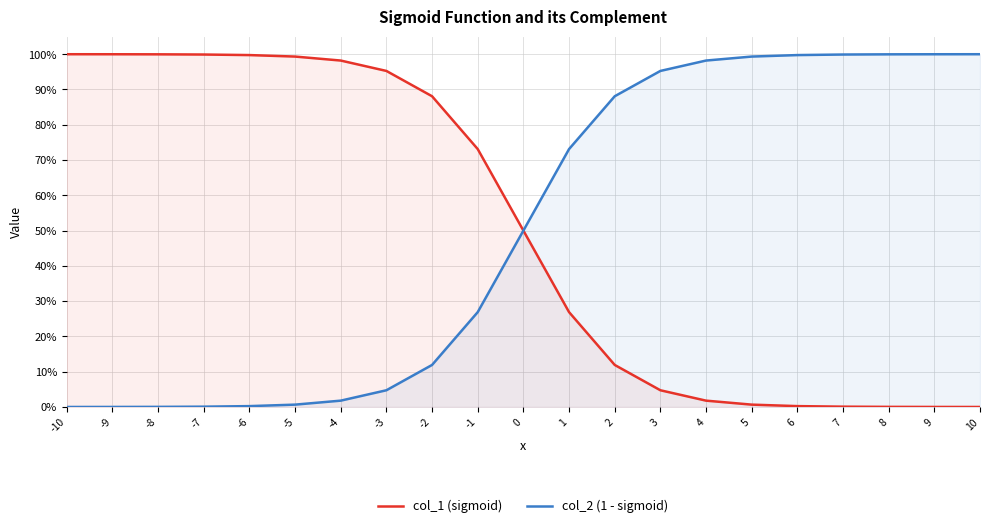

True or false: col_1 (sigmoid) and col_2 (1 - sigmoid) cross at least once.

False